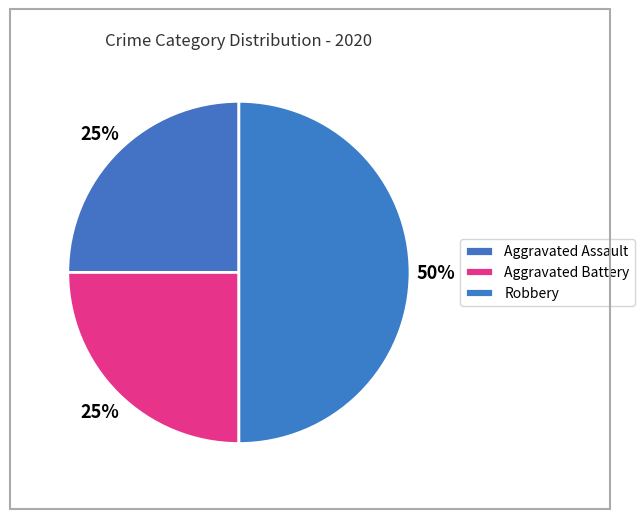

To the nearest percent, what percentage of the pie is Aggravated Assault?

25%